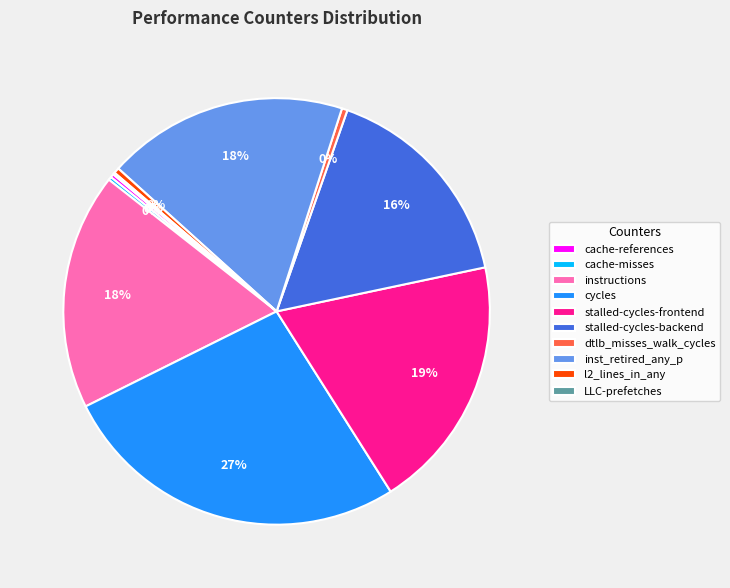

What percentage is the stalled-cycles-backend slice, to the nearest percent?

16%